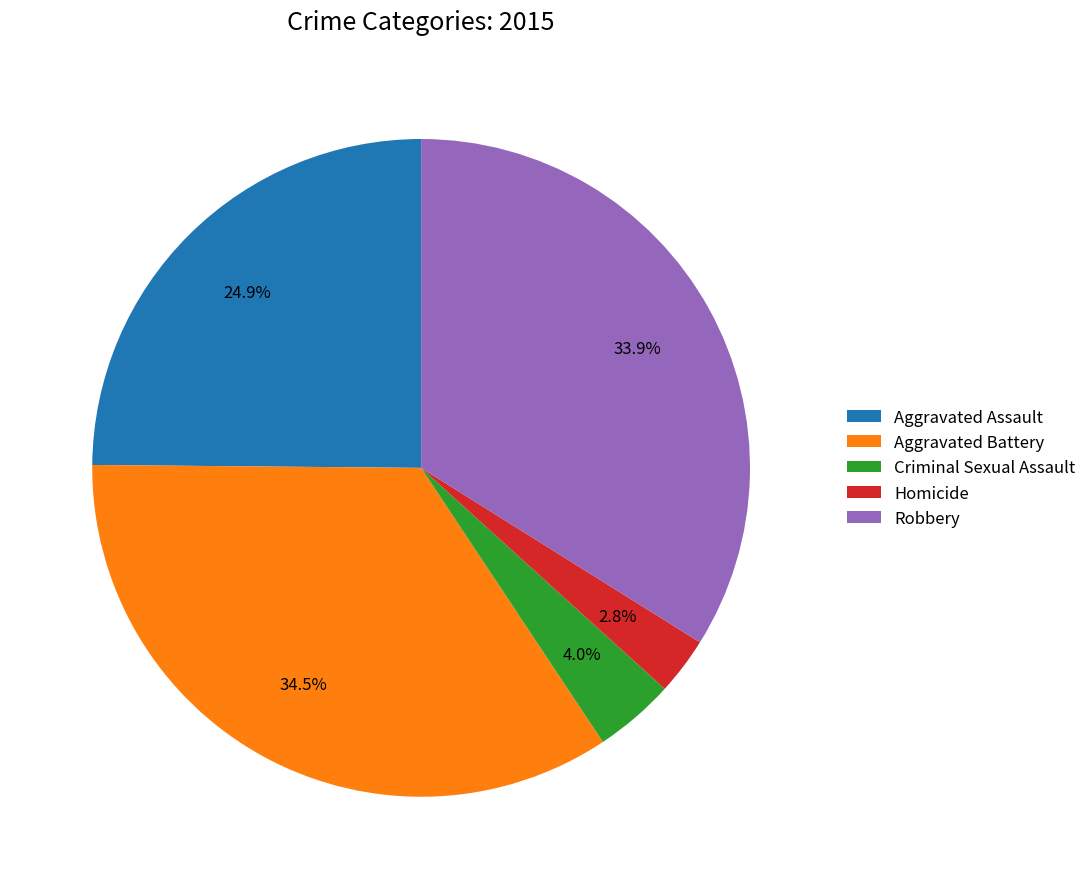

What is the smallest slice in the pie chart?

Homicide